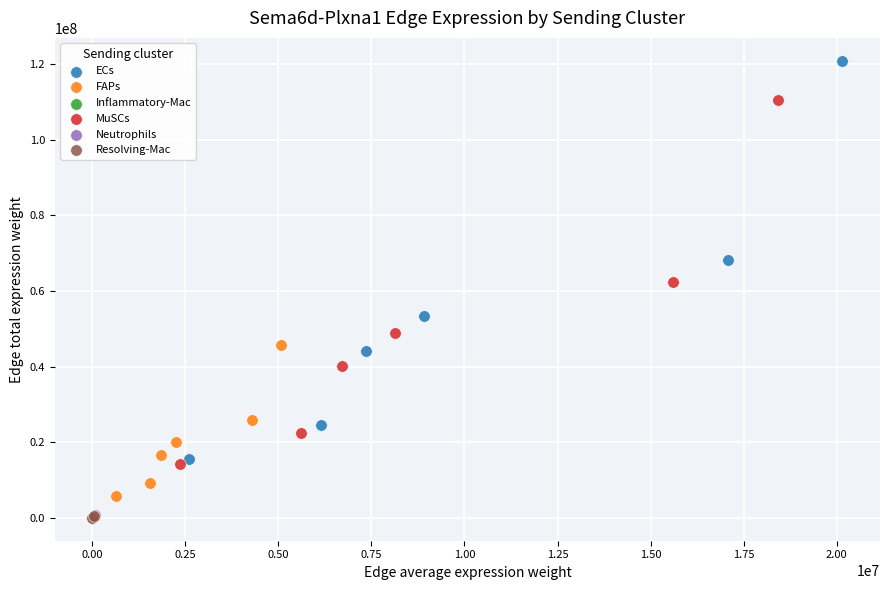

What are all the series names shown in the legend?

ECs, FAPs, Inflammatory-Mac, MuSCs, Neutrophils, Resolving-Mac